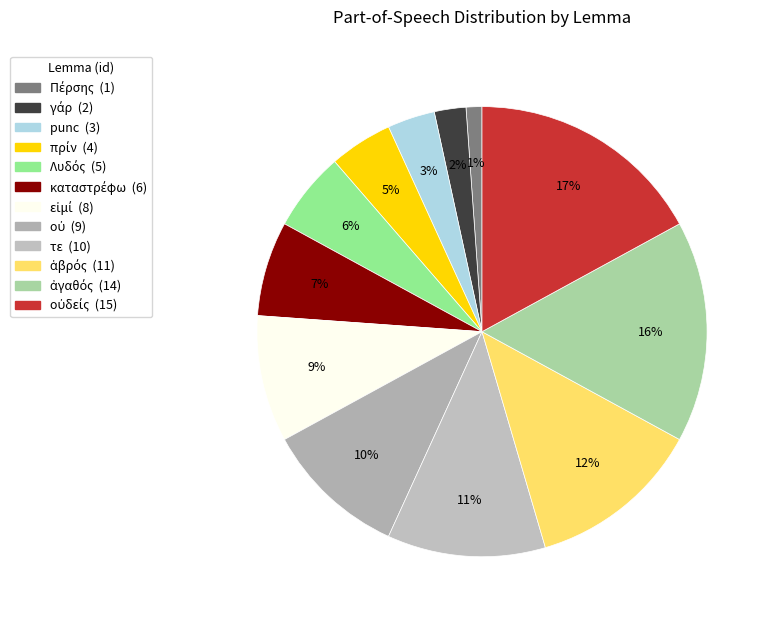

How many segments does this pie chart have?

12